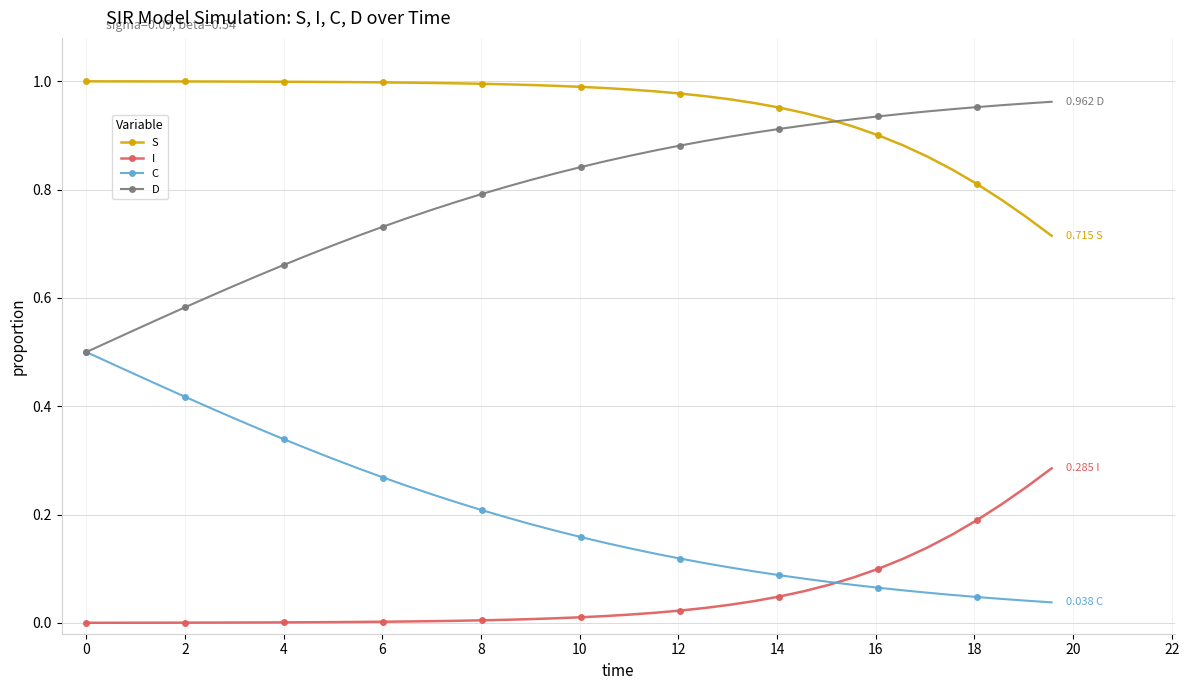

How many lines are shown in the chart?

4